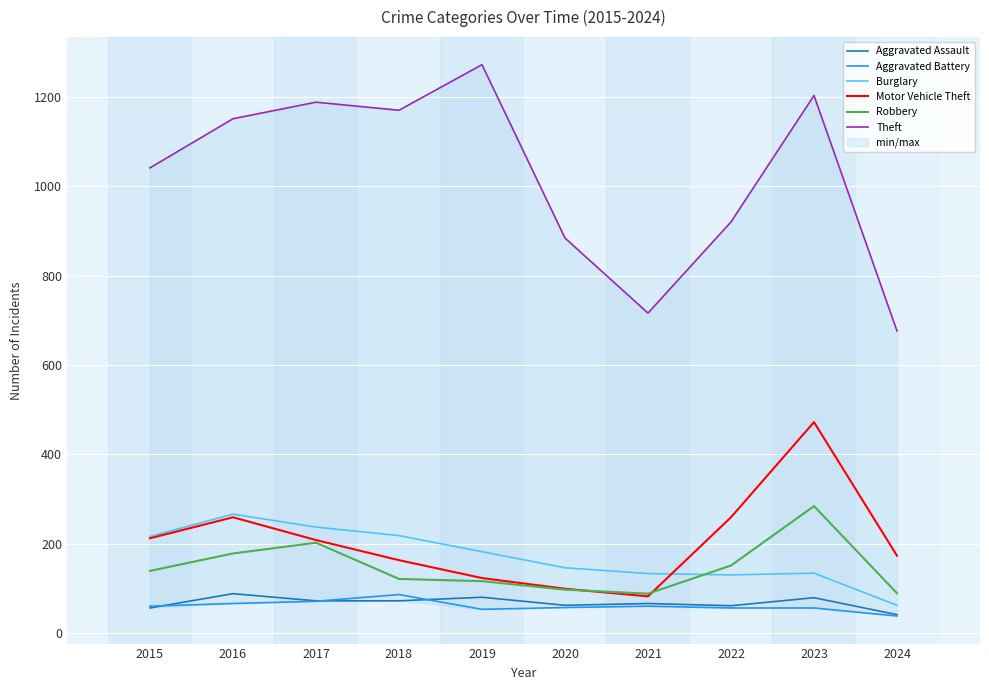

What is the value of the Aggravated Battery point at the 8th from the left?

56